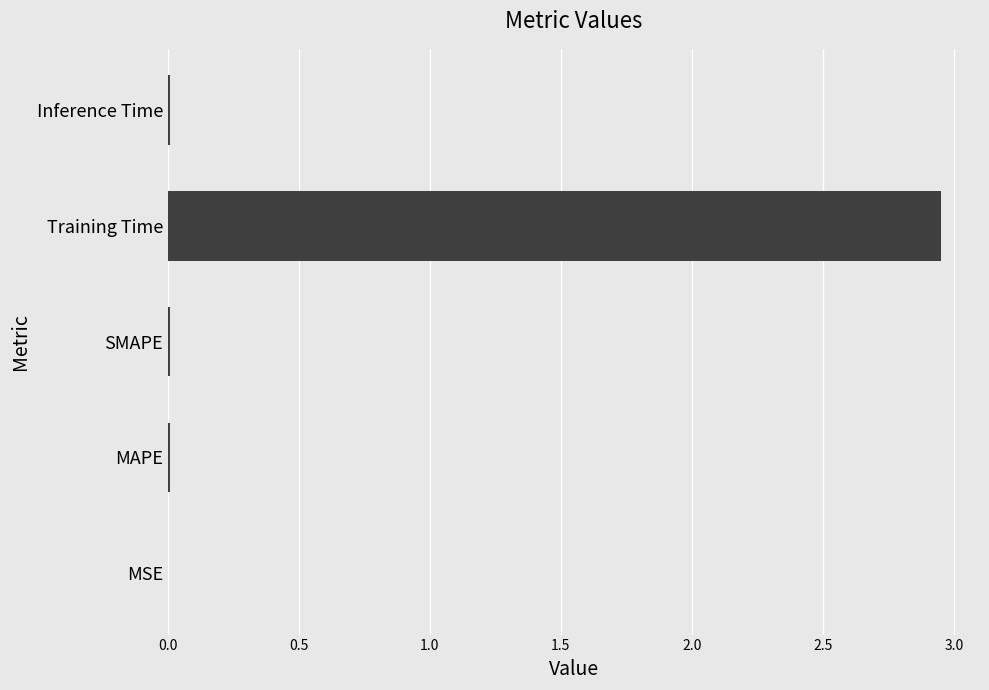

The value at MSE is 0.0. True or false?

True